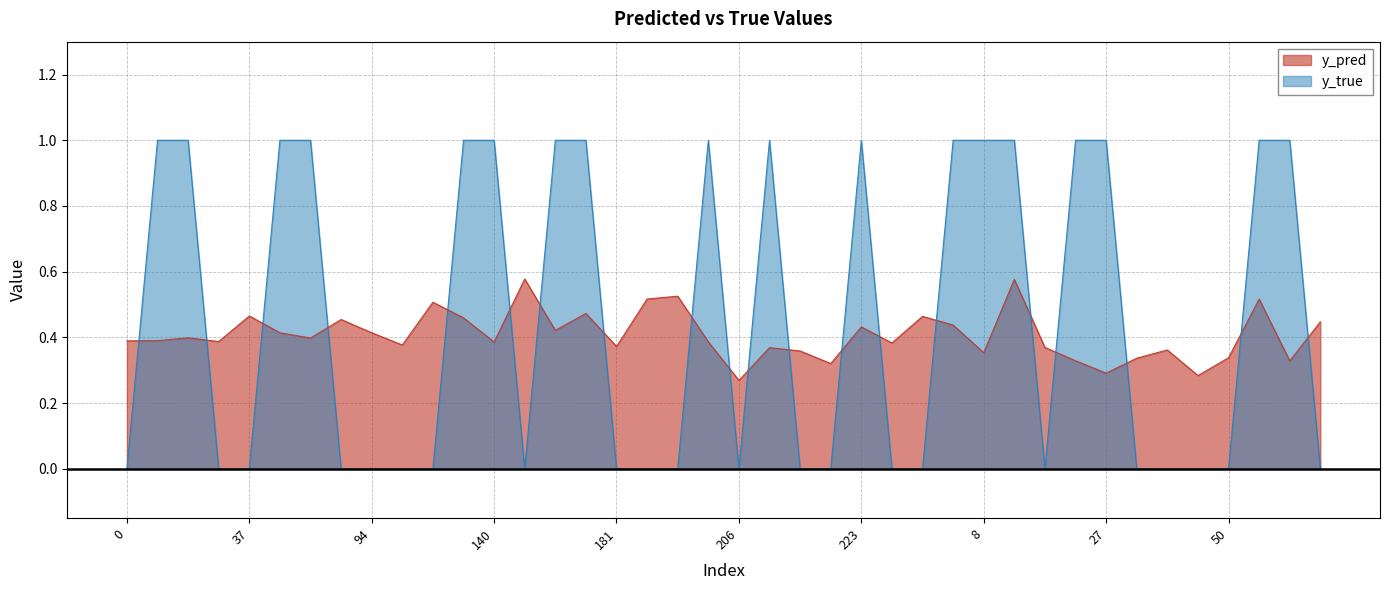

What is the value of the y_true point at the 6th from the left?

1.0